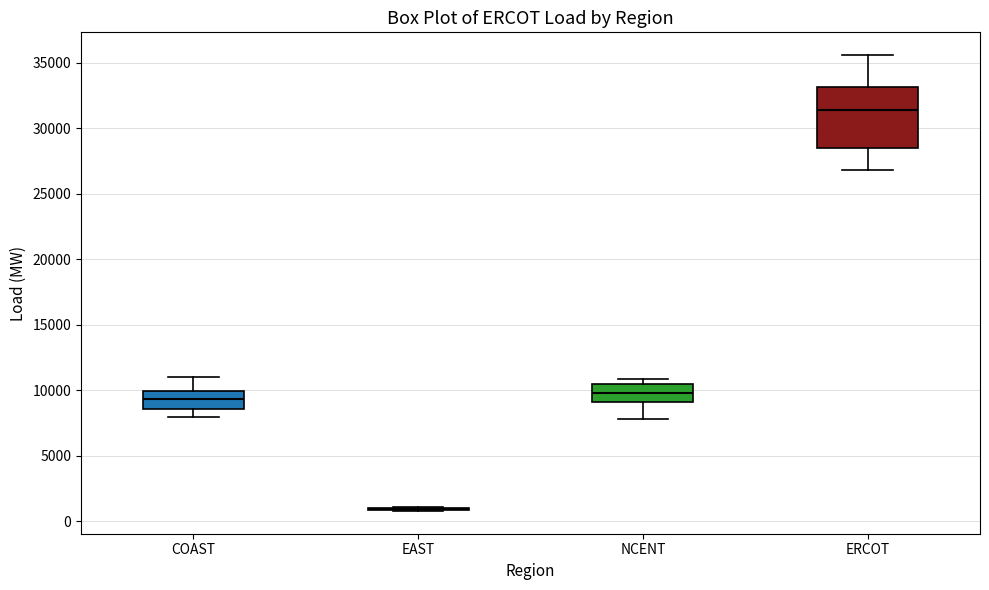

Reading left to right, read every box against the y-axis: the position of its median line, the range the box covers, and the ends of its whiskers. The values are not printed on the chart, so give them approximately, as read against the axis.

COAST: median 9500, box 8500 to 10000, whiskers 8000 to 11000
EAST: box collapsed to a line at 1000, whiskers 1000 to 1000
NCENT: median 10000, box 9000 to 10500, whiskers 8000 to 11000
ERCOT: median 31500, box 28500 to 33000, whiskers 27000 to 35500